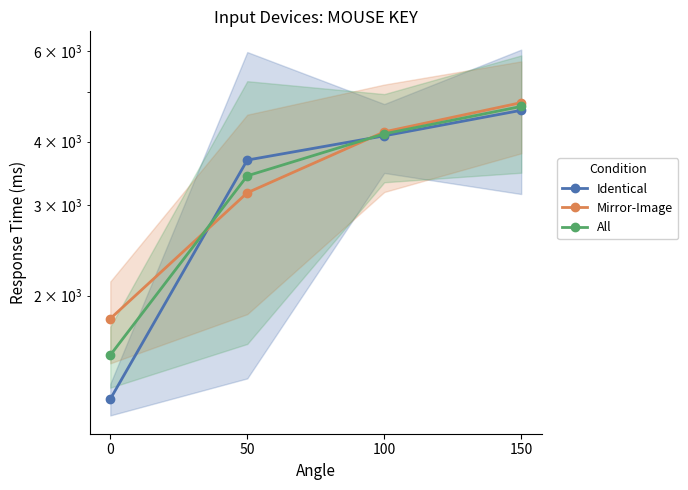

Read the Mirror-Image value at 50.

3176.2